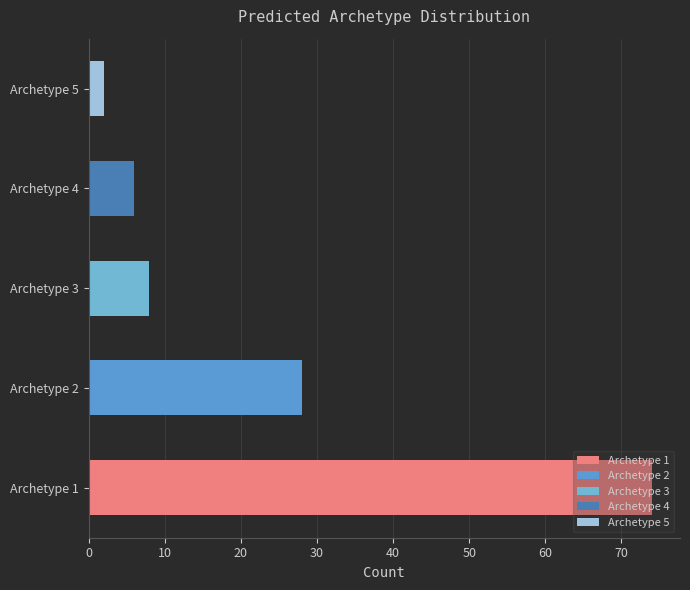

Between 3 and 5, which is larger?

3